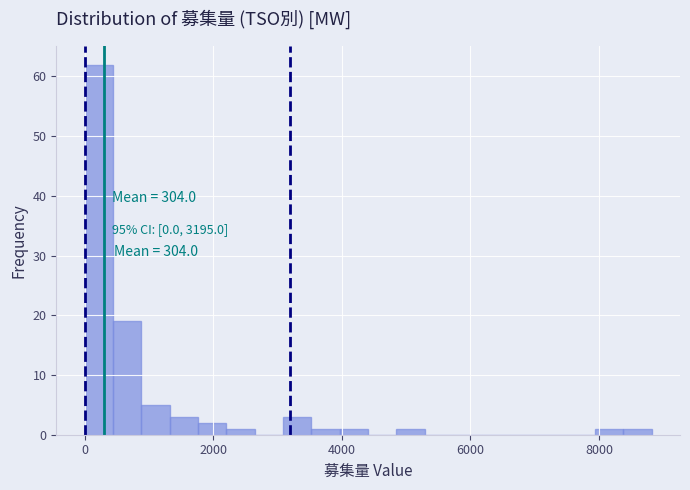

Read against the x-axis, roughly where is the centre of the tallest bar?

200